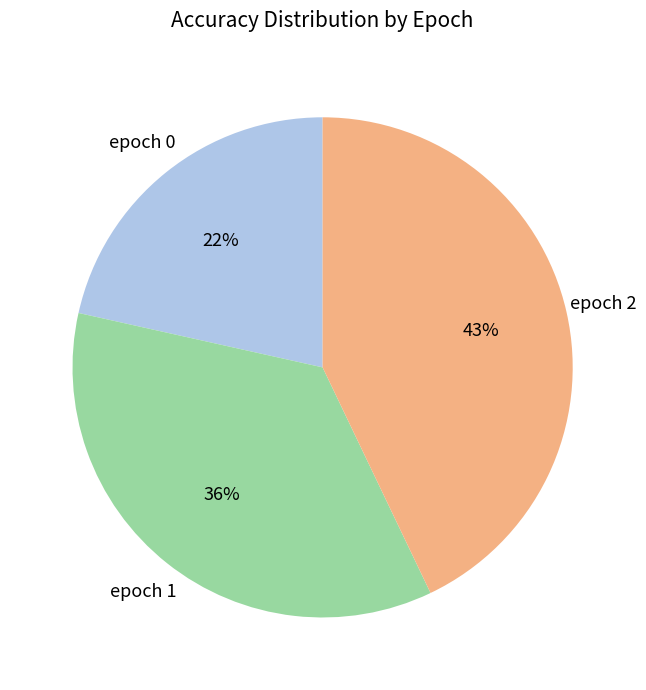

To the nearest percent, what is the difference between the largest and smallest slice percentages?

21%